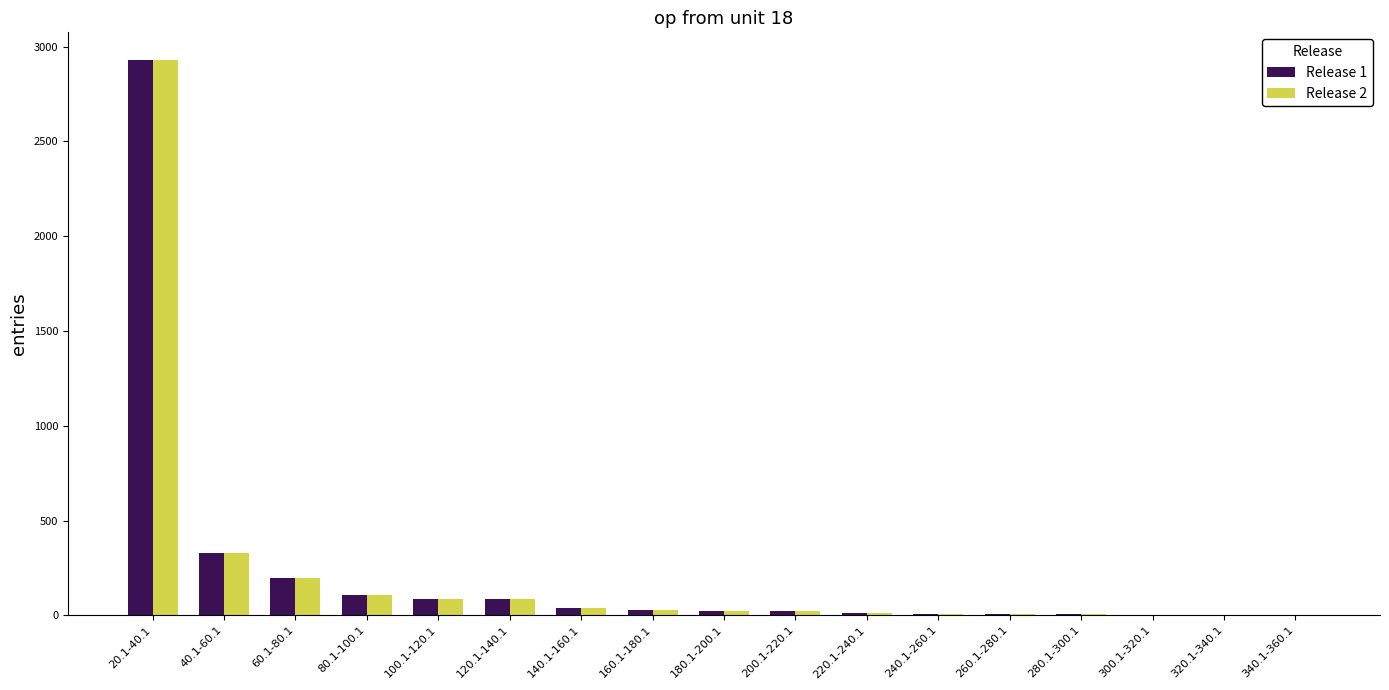

Is the value of Release 2 at 60.1-80.1 greater than the value of Release 1 at 320.1-340.1?

Yes